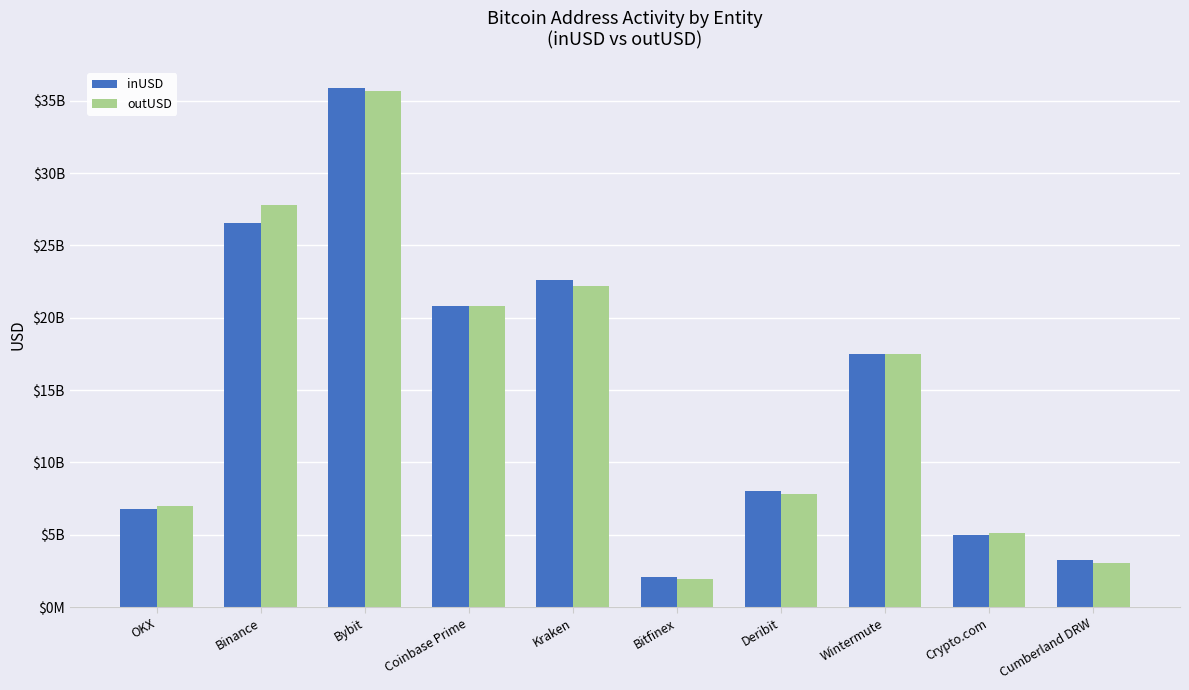

What are all the series names shown in the legend?

inUSD, outUSD